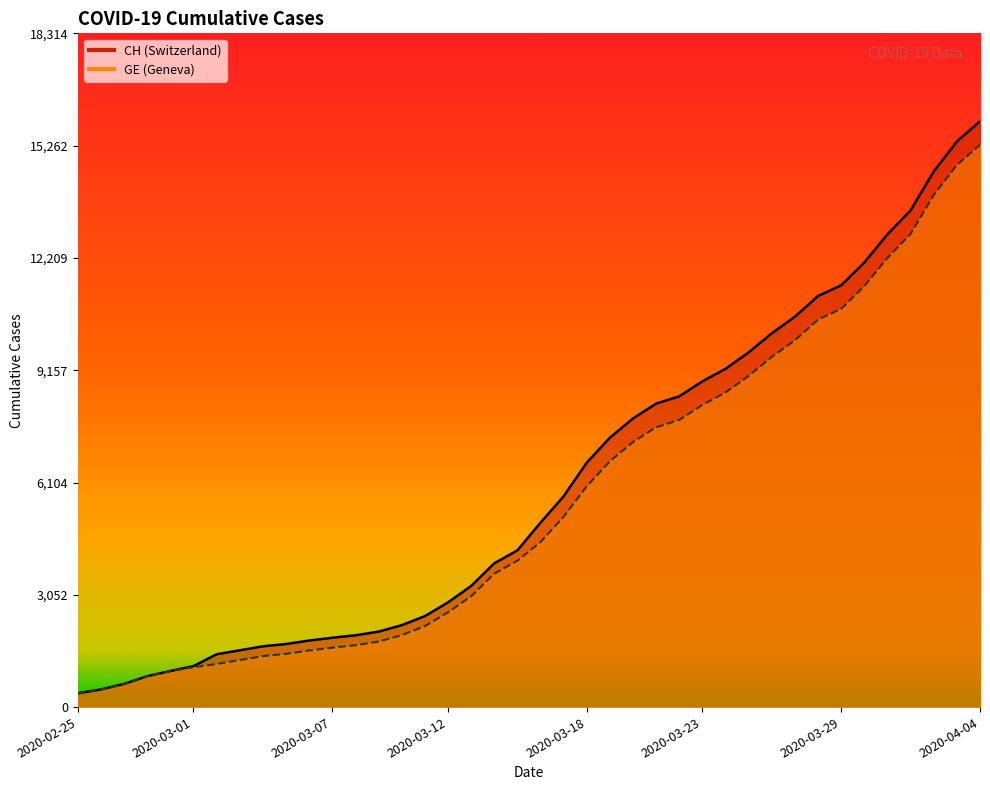

How many lines are shown in the chart?

2